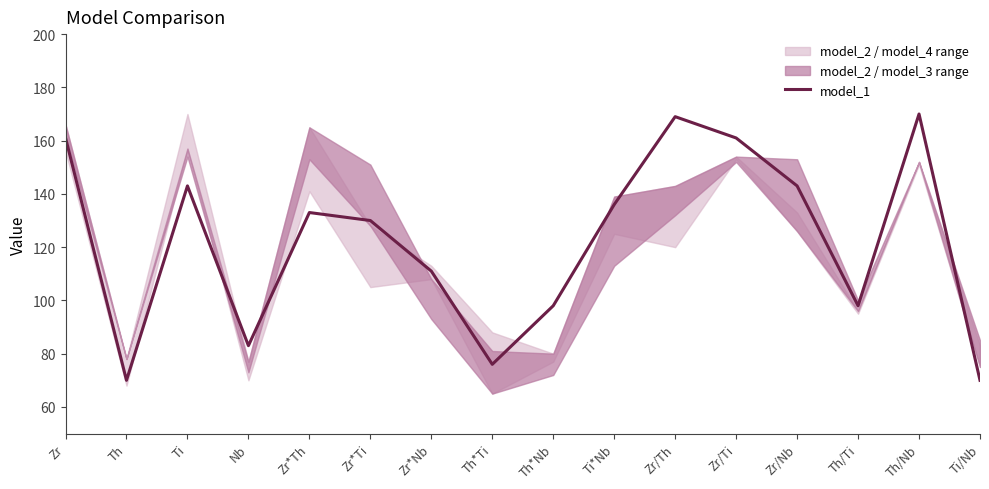

Reading left to right, what are all the values shown in this chart?

161	70	143	83	133	130	111	76	98	136	169	161	143	98	170	70